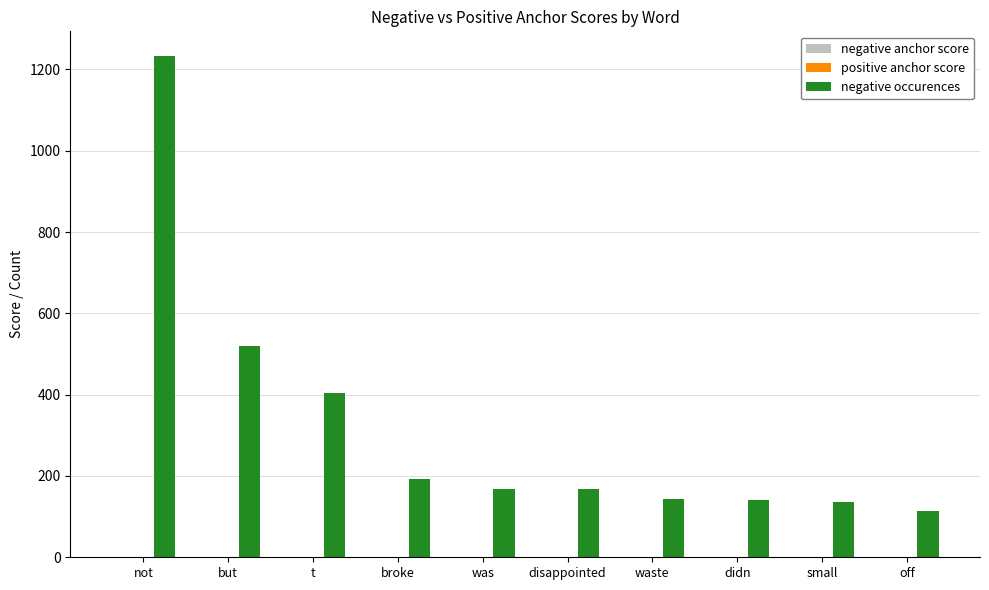

Which series has the largest total across all categories?

negative occurences